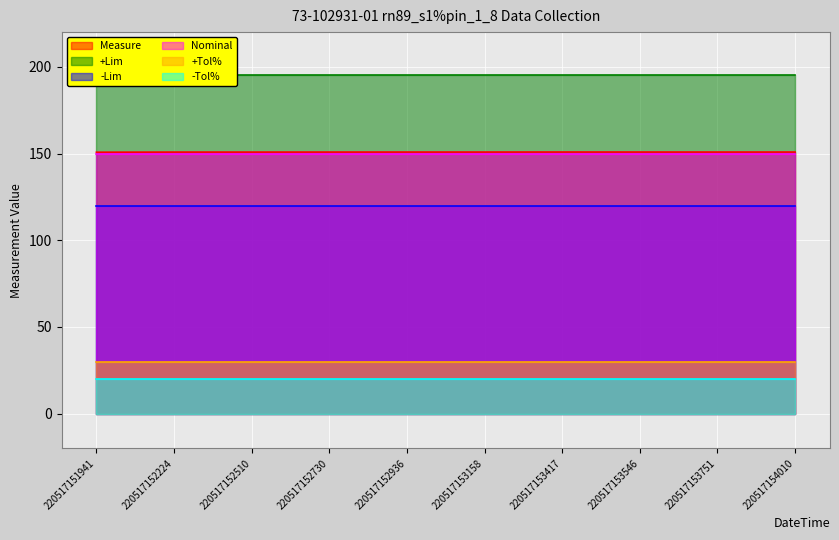

Rank the series by their maximum value, from lowest to highest.

-Tol%, +Tol%, -Lim, Nominal, Measure, +Lim